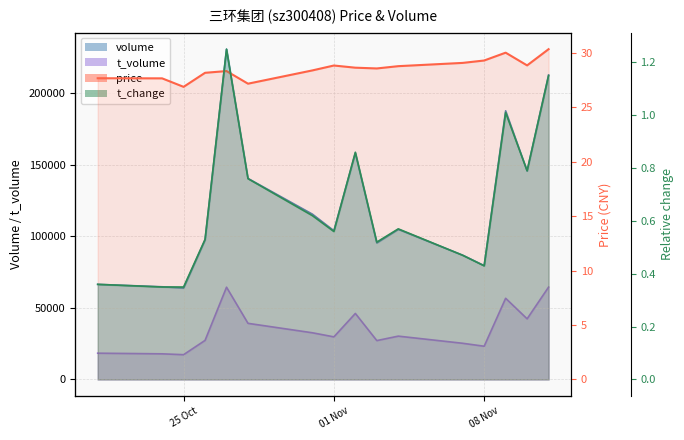

What are all the series names shown in the legend?

price, volume, t_volume, t_change